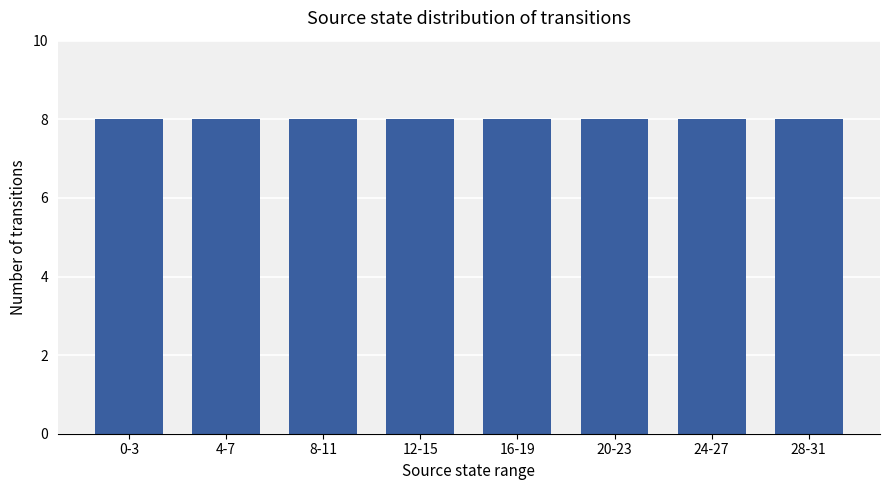

Is it true that the value at 28-31 is 3?

False